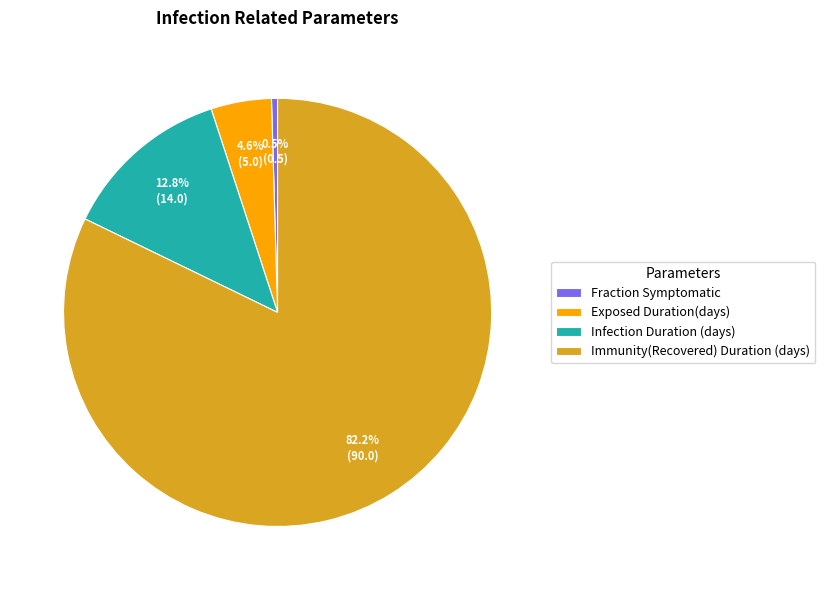

How many segments does this pie chart have?

4